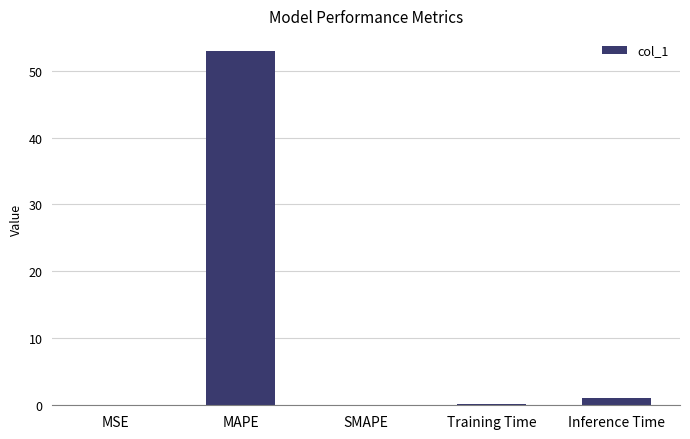

Does the chart contain stacked bars?

No